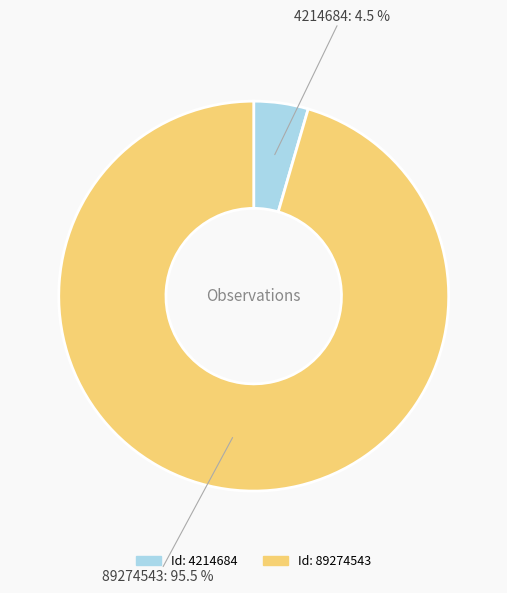

Is there a majority slice in this chart?

Yes